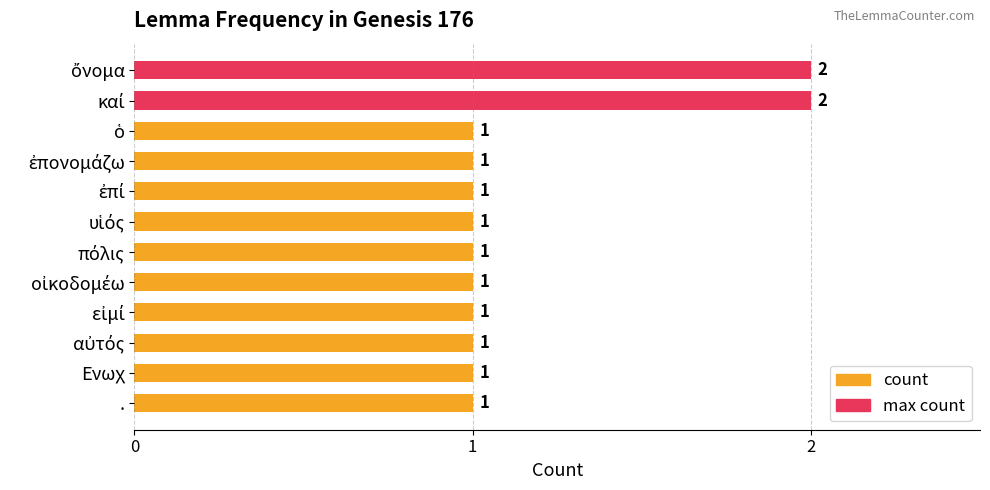

Is it true that the value at . is 1?

True